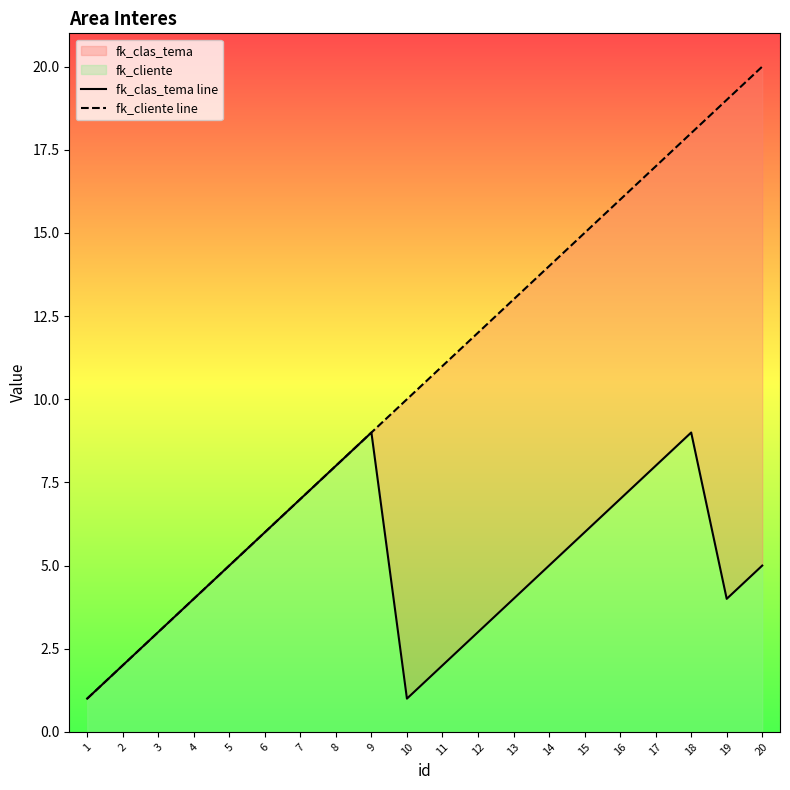

At which category is the sum across all series the highest?

18